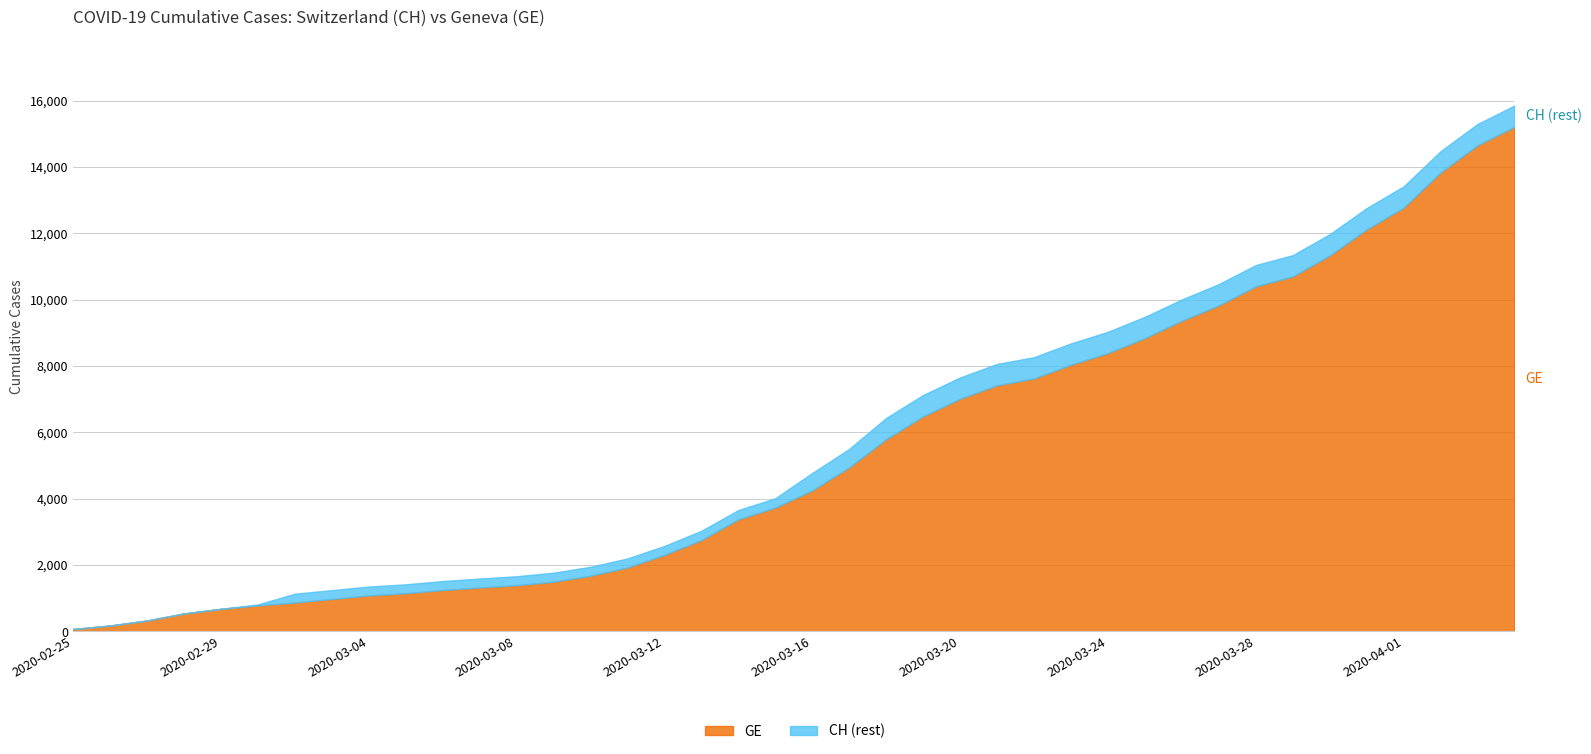

Reading right to left, what are all the values shown in this chart?

GE: 2020-04-04=15208	2020-04-03=14652	2020-04-02=13831	2020-04-01=12771	2020-03-31=12116	2020-03-30=11329	2020-03-29=10698	2020-03-28=10399	2020-03-27=9825	2020-03-26=9363	2020-03-25=8839	2020-03-24=8388	2020-03-23=8039	2020-03-22=7623	2020-03-21=7419	2020-03-20=7012	2020-03-19=6483	2020-03-18=5792	2020-03-17=4944	2020-03-16=4248	2020-03-15=3733	2020-03-14=3377	2020-03-13=2752	2020-03-12=2306	2020-03-11=1928	2020-03-10=1678	2020-03-09=1499	2020-03-08=1393	2020-03-07=1324	2020-03-06=1248	2020-03-05=1152	2020-03-04=1085	2020-03-03=979	2020-03-02=872	2020-03-01=784	2020-02-29=682	2020-02-28=540	2020-02-27=329	2020-02-26=178	2020-02-25=73
CH: 2020-04-04=15850	2020-04-03=15294	2020-04-02=14473	2020-04-01=13413	2020-03-31=12758	2020-03-30=11971	2020-03-29=11340	2020-03-28=11041	2020-03-27=10467	2020-03-26=10005	2020-03-25=9481	2020-03-24=9030	2020-03-23=8681	2020-03-22=8265	2020-03-21=8061	2020-03-20=7654	2020-03-19=7125	2020-03-18=6434	2020-03-17=5501	2020-03-16=4775	2020-03-15=4014	2020-03-14=3658	2020-03-13=3033	2020-03-12=2577	2020-03-11=2199	2020-03-10=1949	2020-03-09=1770	2020-03-08=1664	2020-03-07=1595	2020-03-06=1519	2020-03-05=1420	2020-03-04=1353	2020-03-03=1245	2020-03-02=1137	2020-03-01=814	2020-02-29=682	2020-02-28=540	2020-02-27=329	2020-02-26=178	2020-02-25=73